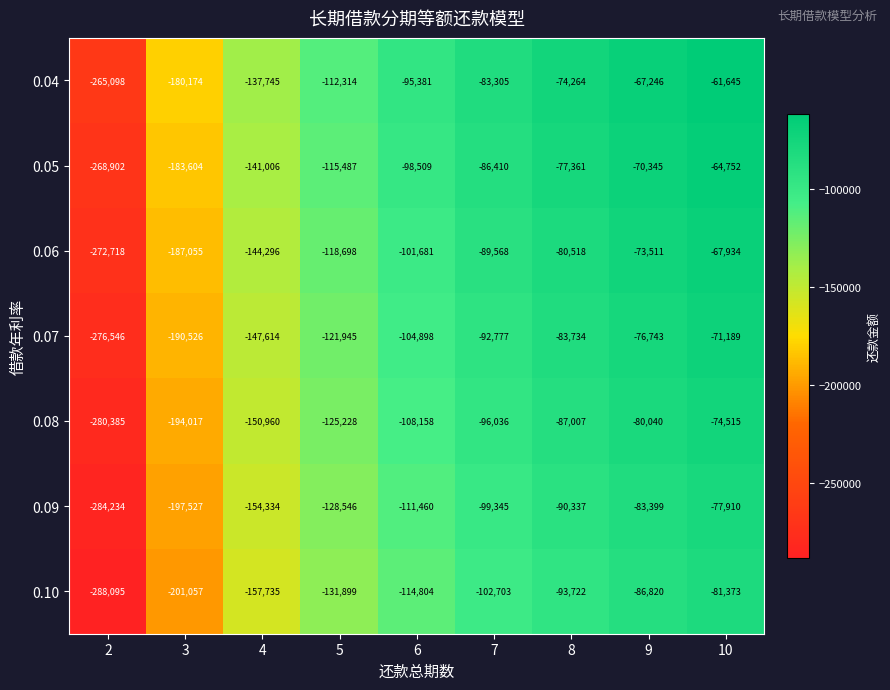

Is it true that 0.09 equals -154334 at 4?

True